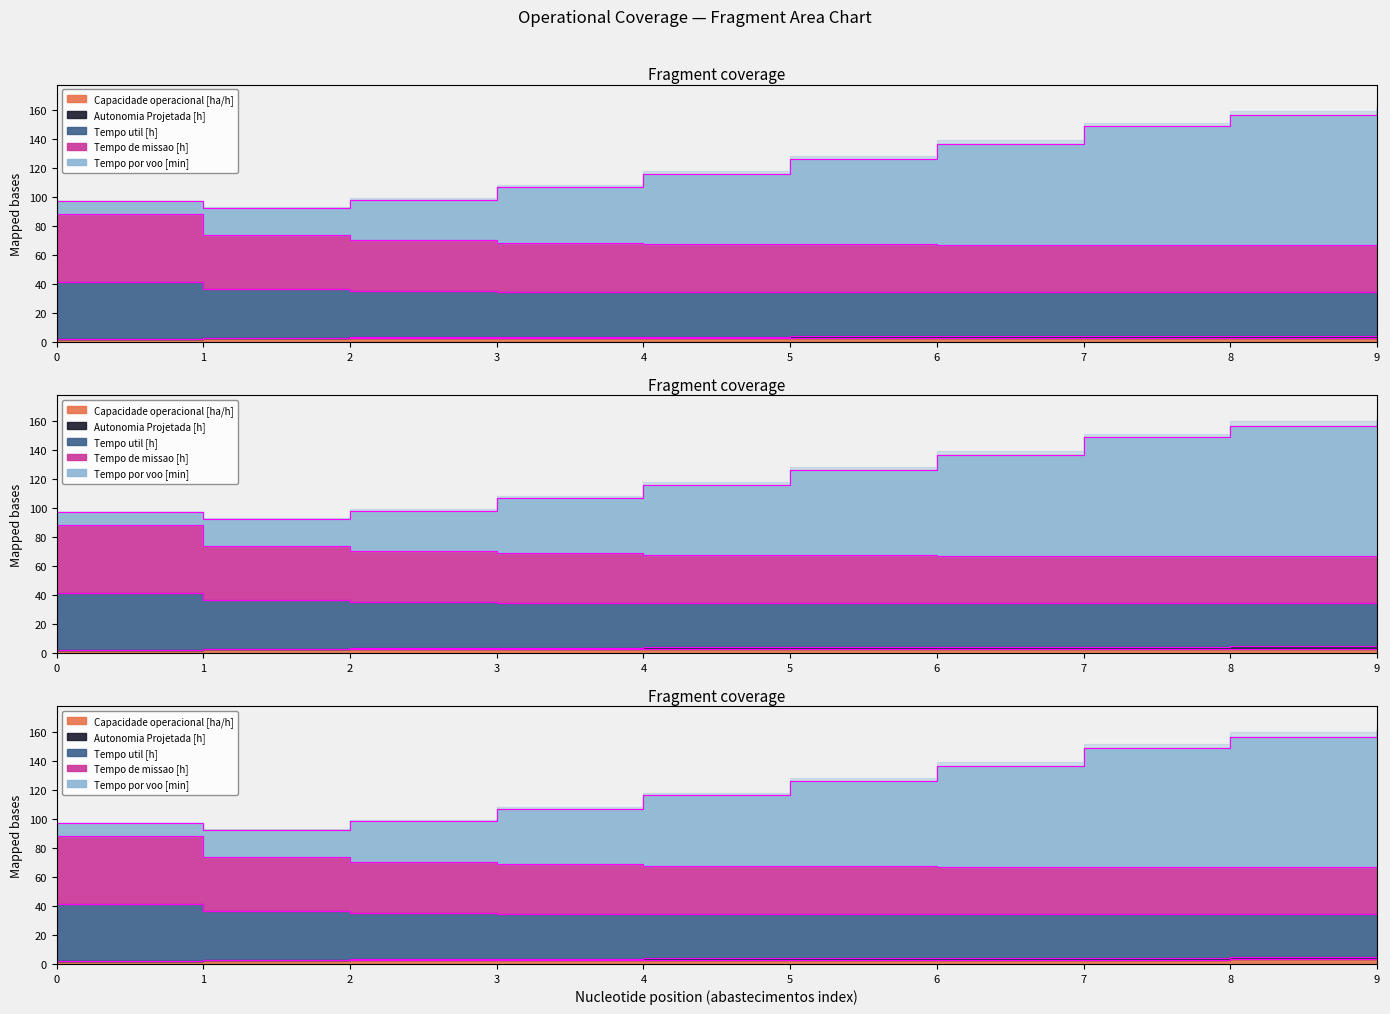

True or false: Tempo por voo [min] has more than 0 interior local peaks.

False